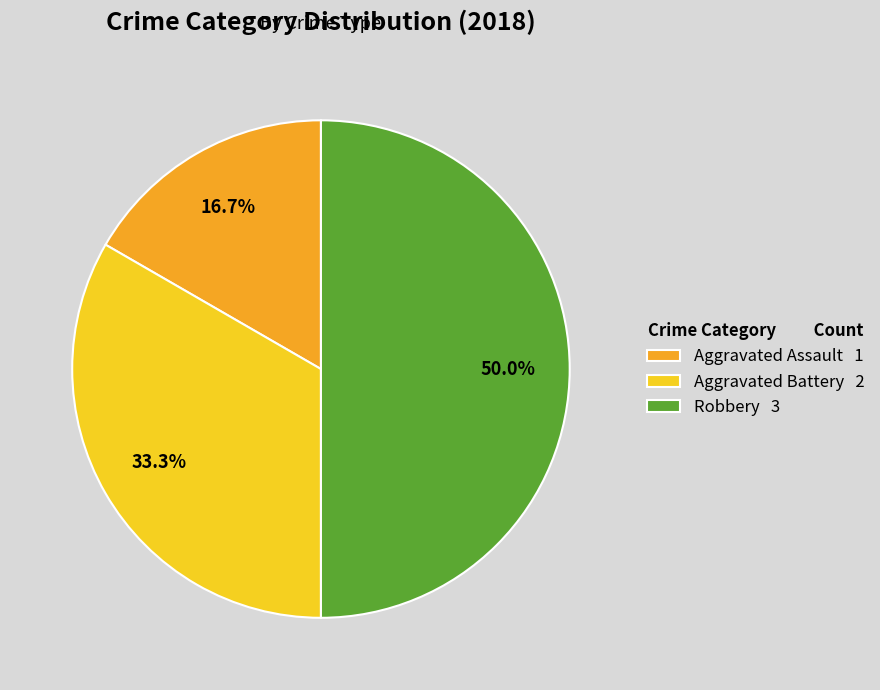

Approximately how many times larger is the value at Aggravated Battery compared to Robbery?

0.7